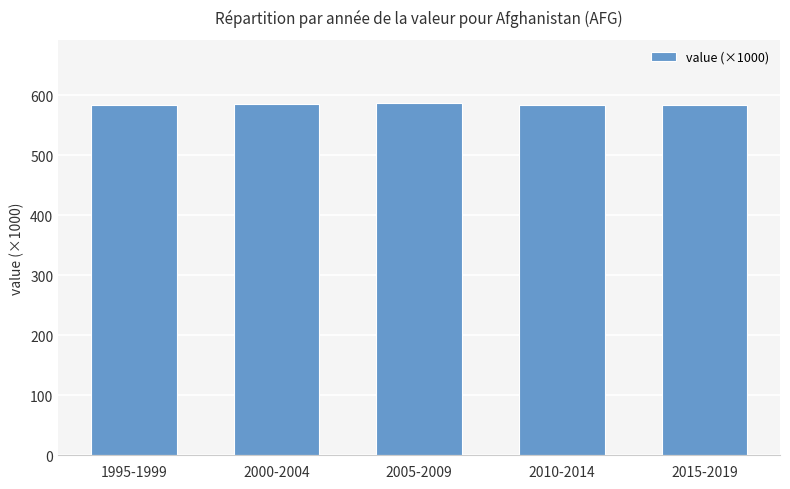

At which label does the data first exceed 584?

2000-2004